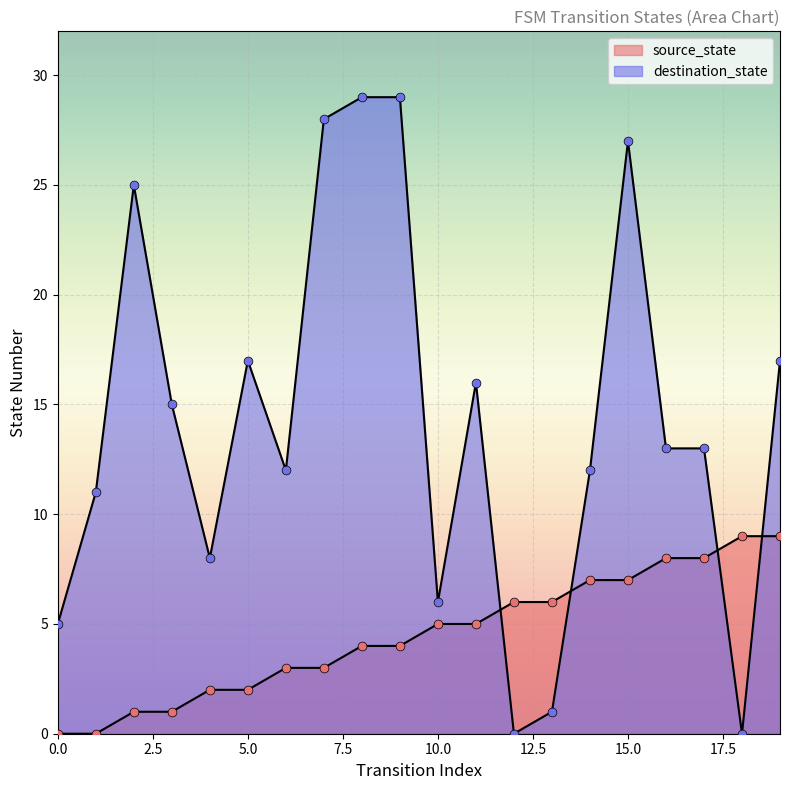

Which series reaches the maximum Y coordinate?

destination_state